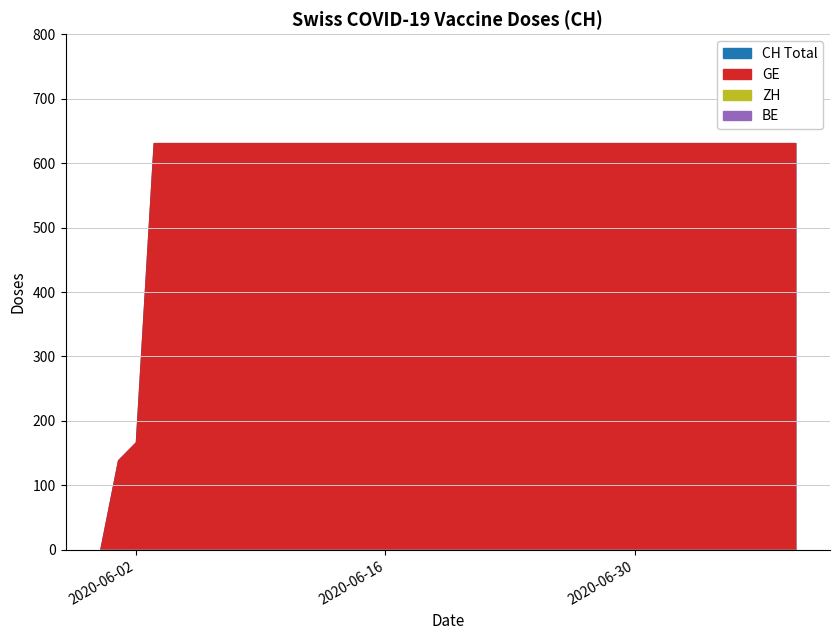

True or false: CH has more than 2 interior local peaks.

False